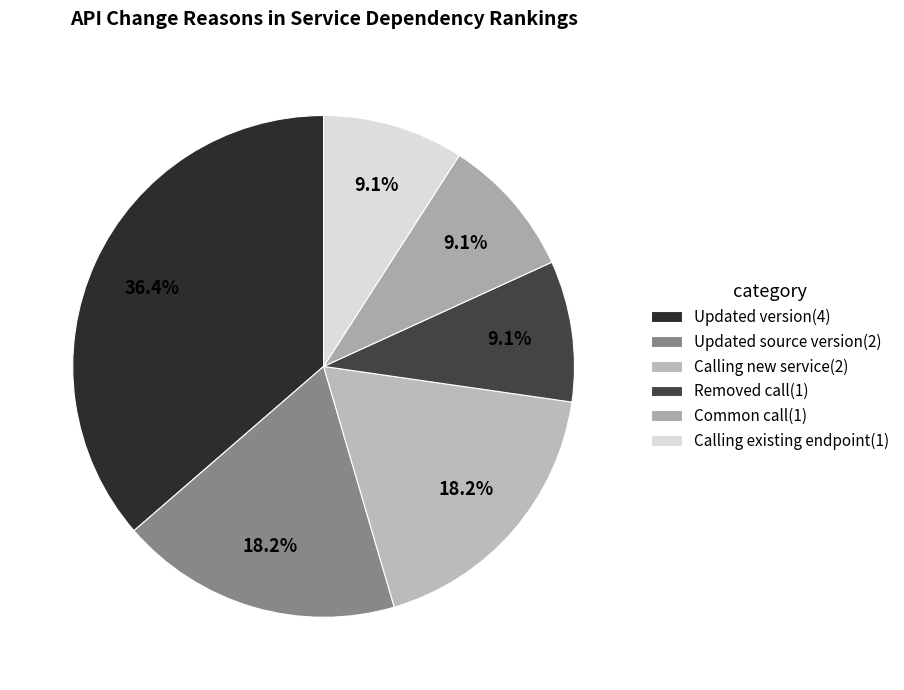

To the nearest percent, what percentage of the pie is Removed call?

9%